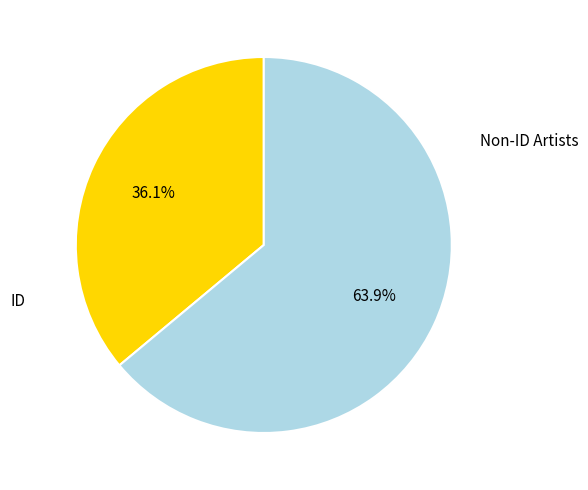

Which slice represents more than half of the pie?

Non-ID Artists